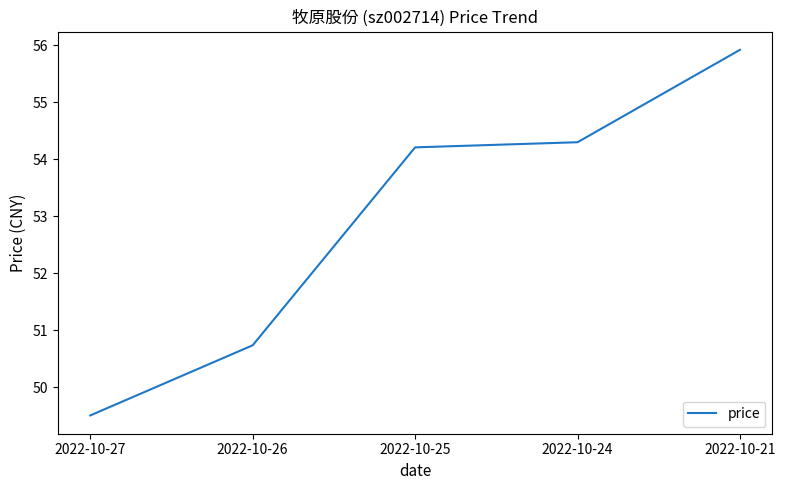

What is the average value?

52.9